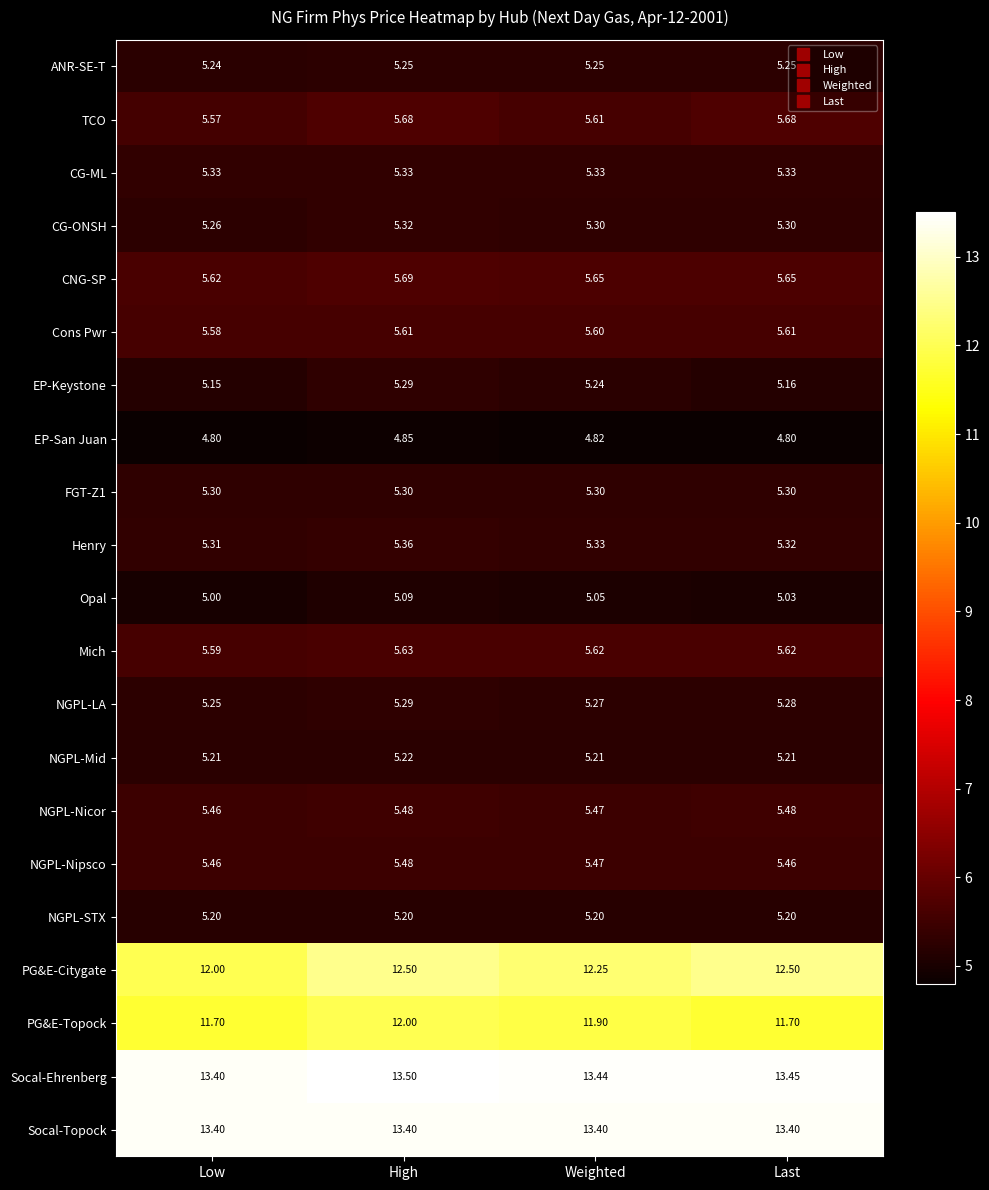

At which category is the sum across all series the highest?

High